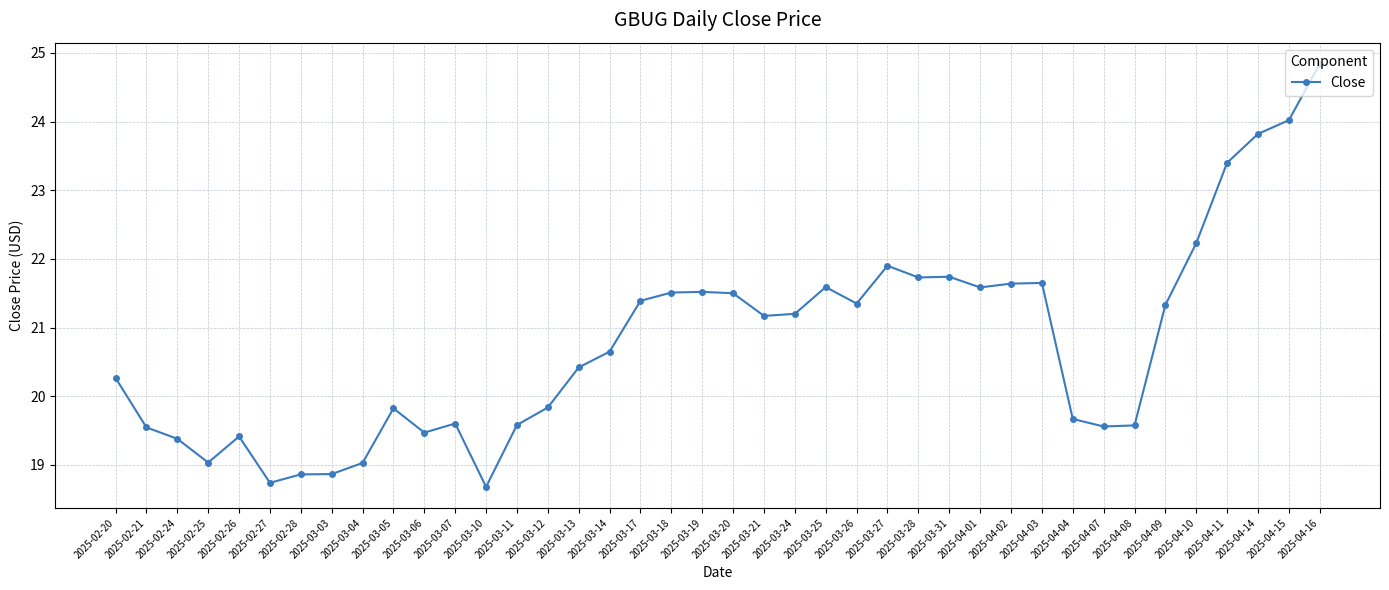

Where is the first local minimum?

2025-02-25